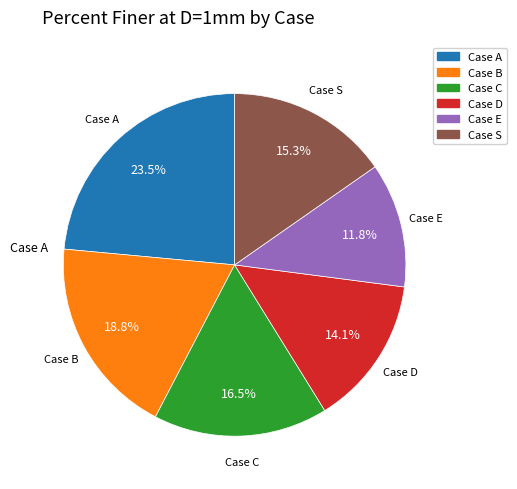

How many segments does this pie chart have?

6